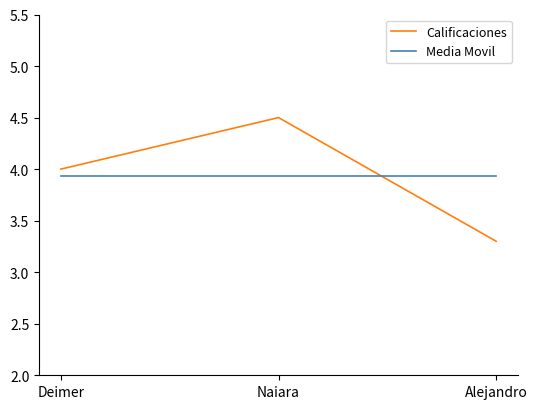

What is the approximate value of Media Movil at Alejandro?

3.9